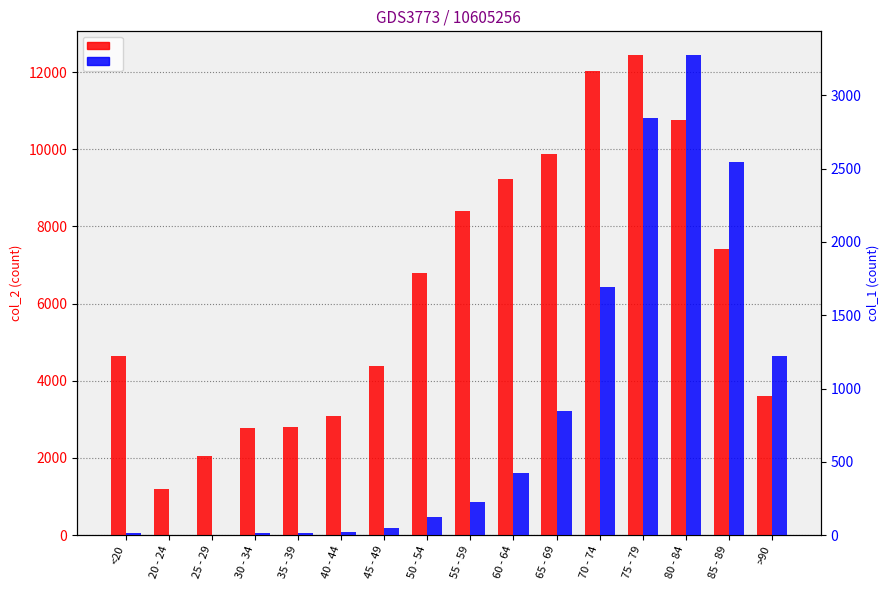

Is the value of col_1 at 45 - 49 greater than the value of col_2 at 85 - 89?

No